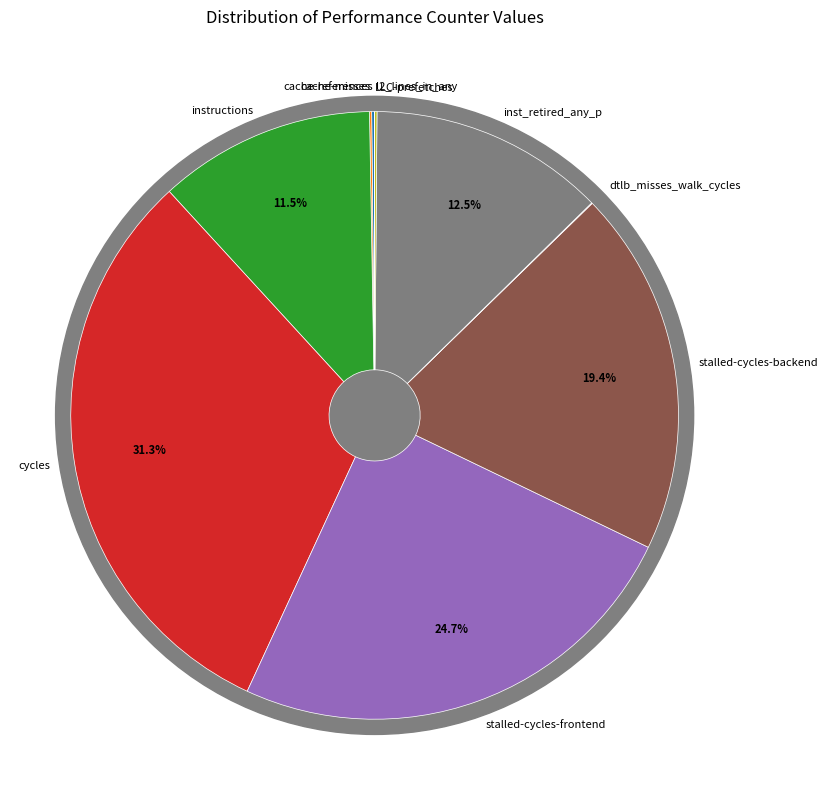

To the nearest percent, what portion does stalled-cycles-backend represent?

19%